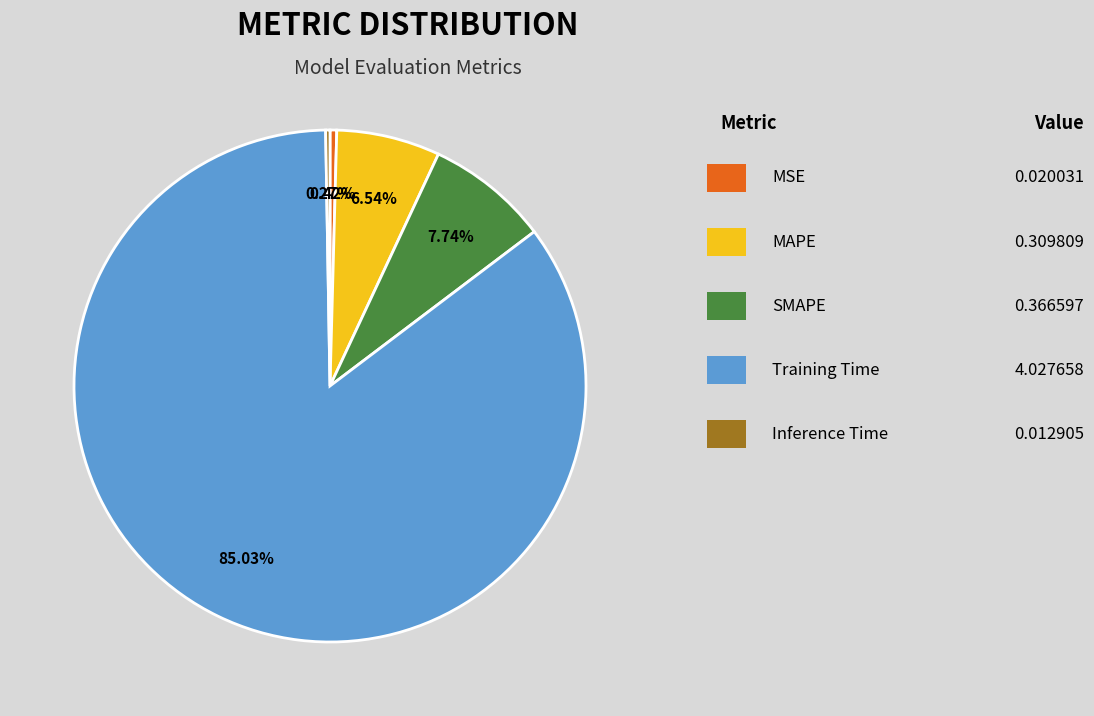

Is there any slice that represents more than half of the pie?

Yes